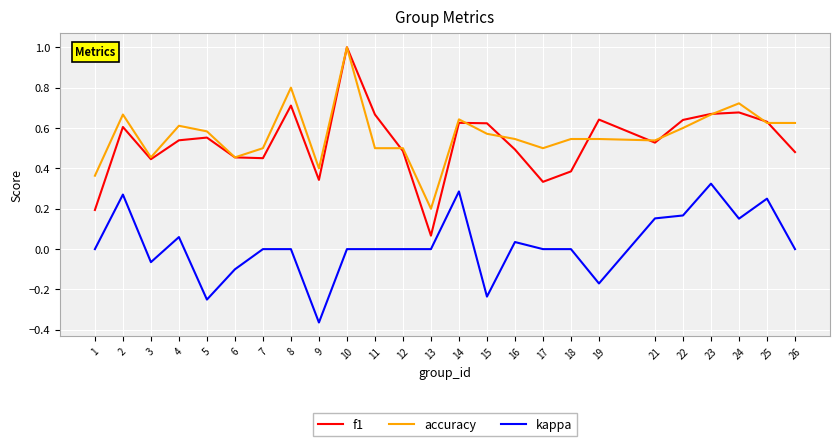

The kappa series shows 0.0 at 12. True or false?

True